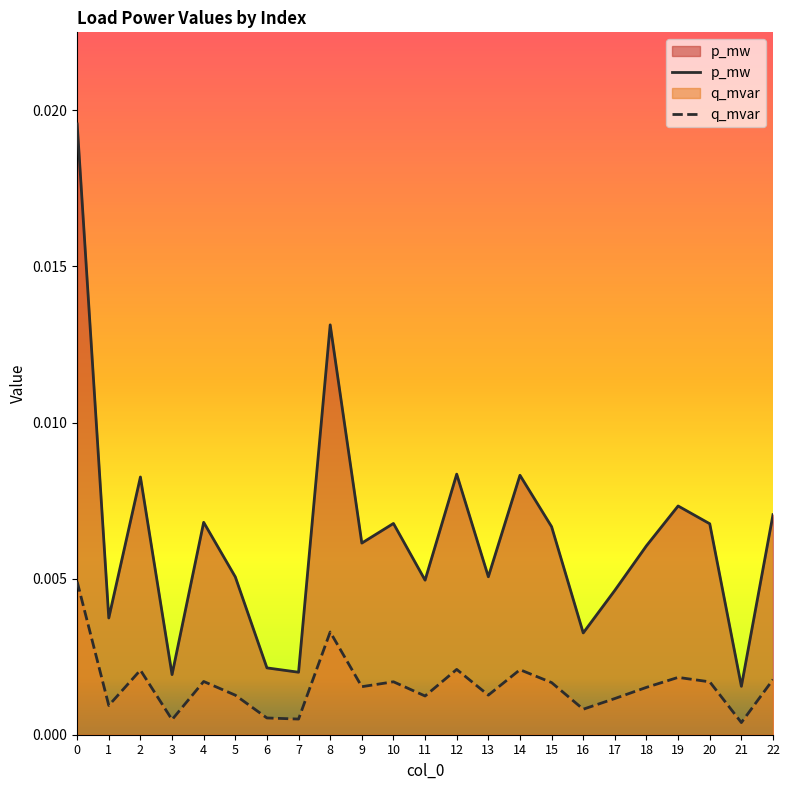

In p_mw, how many points are lower than both neighbors (excluding endpoints)?

8